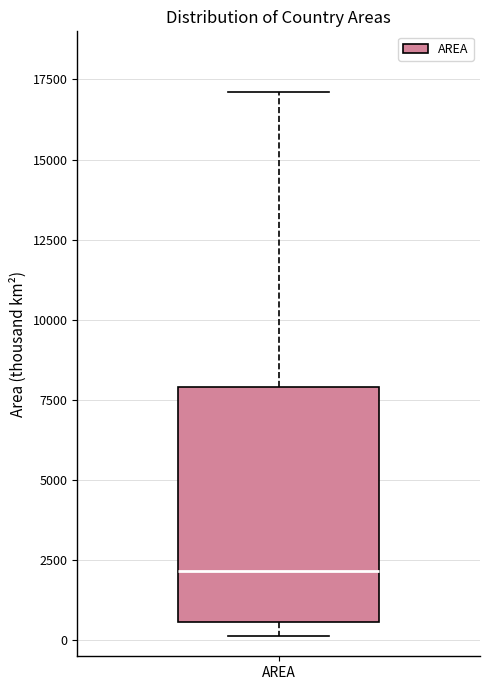

Read this box plot against the y-axis: the position of the median line, the range covered by the box, and the ends of both whiskers. The values are not printed on the chart, so give them approximately, as read against the axis.

median 2000, box 500 to 8000, whiskers 0 to 17000